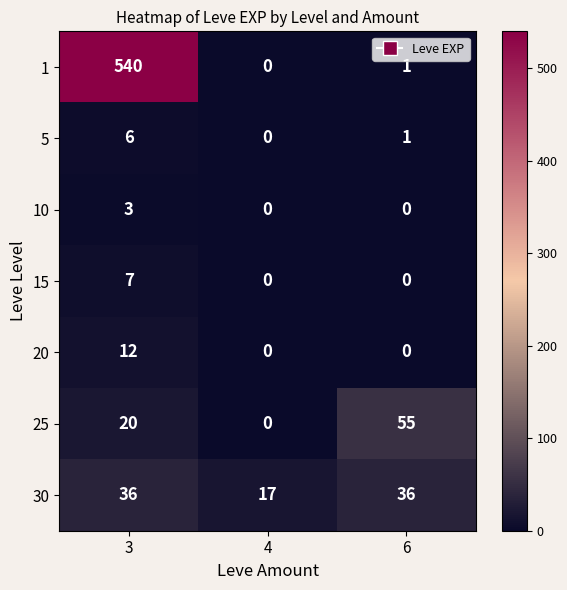

What is the total value across all series at 3?

624